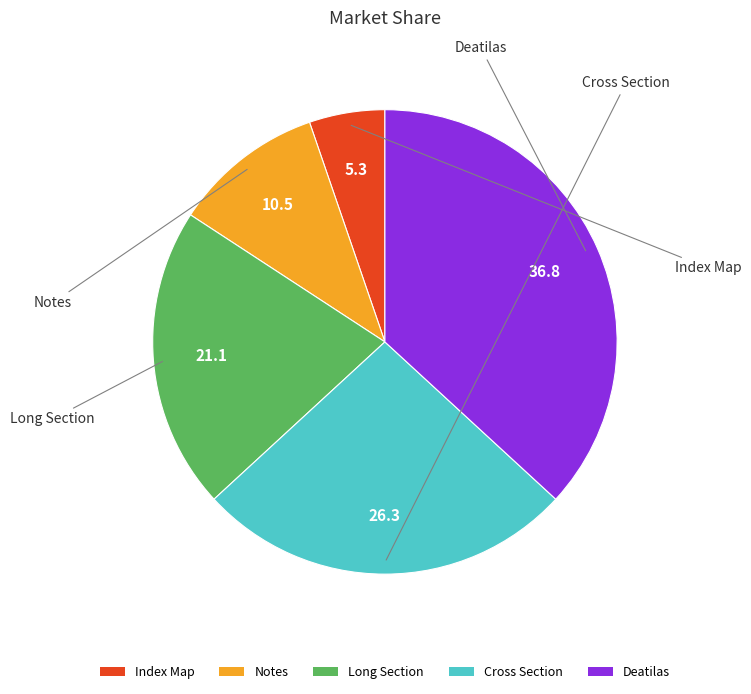

Is there any slice that represents more than half of the pie?

No